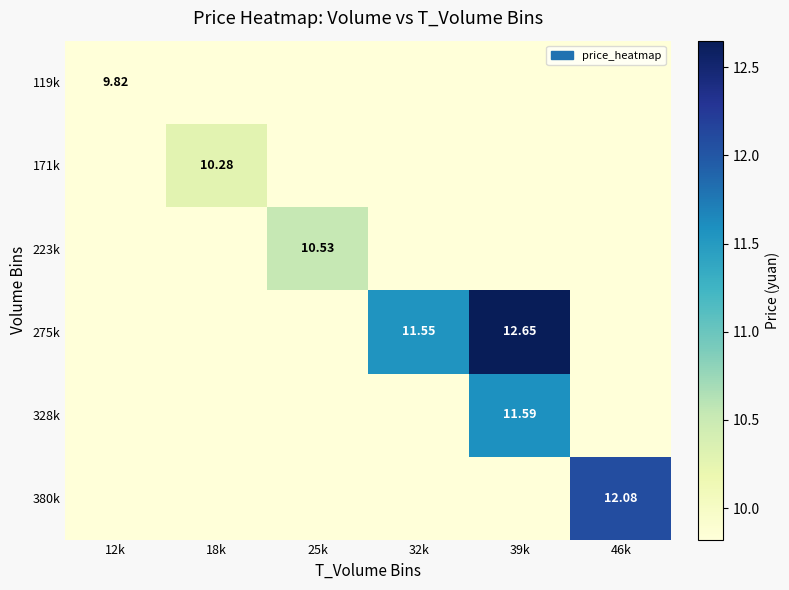

Rank the series at 32k from highest to lowest value.

275k, 119k, 171k, 223k, 328k, 380k